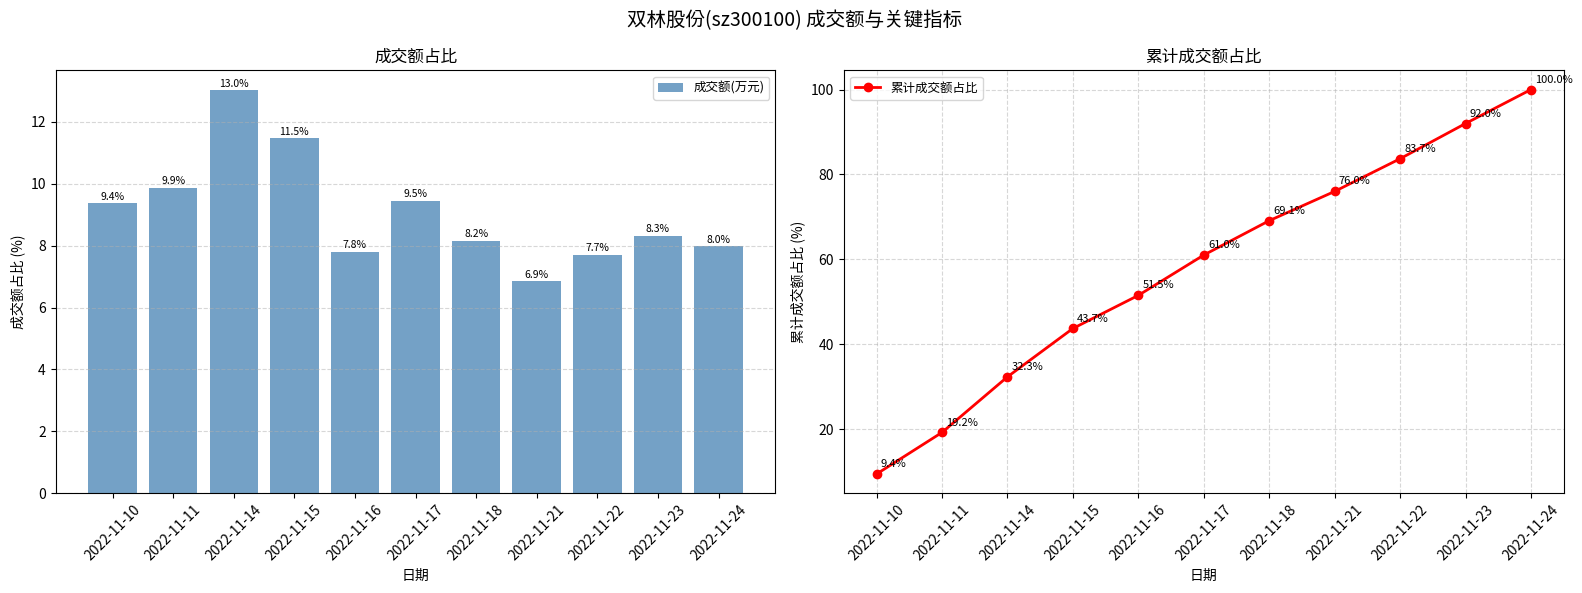

Which series changed the most between 2022-11-11 and 2022-11-24?

累计成交额占比